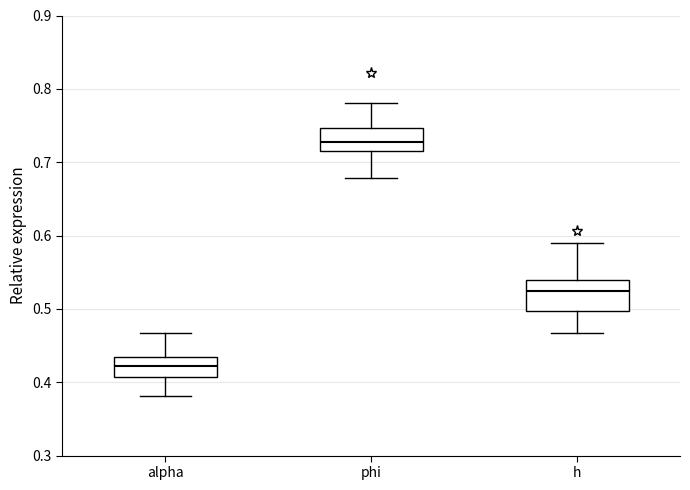

Which box's median line is the lowest?

alpha